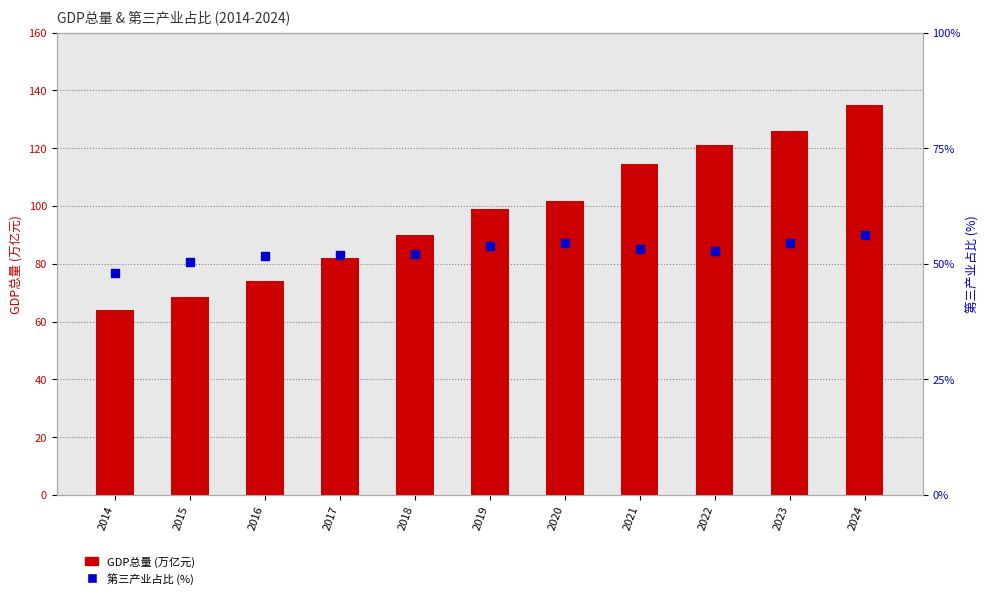

Which series reaches the minimum Y coordinate?

第三产业占比 (%)